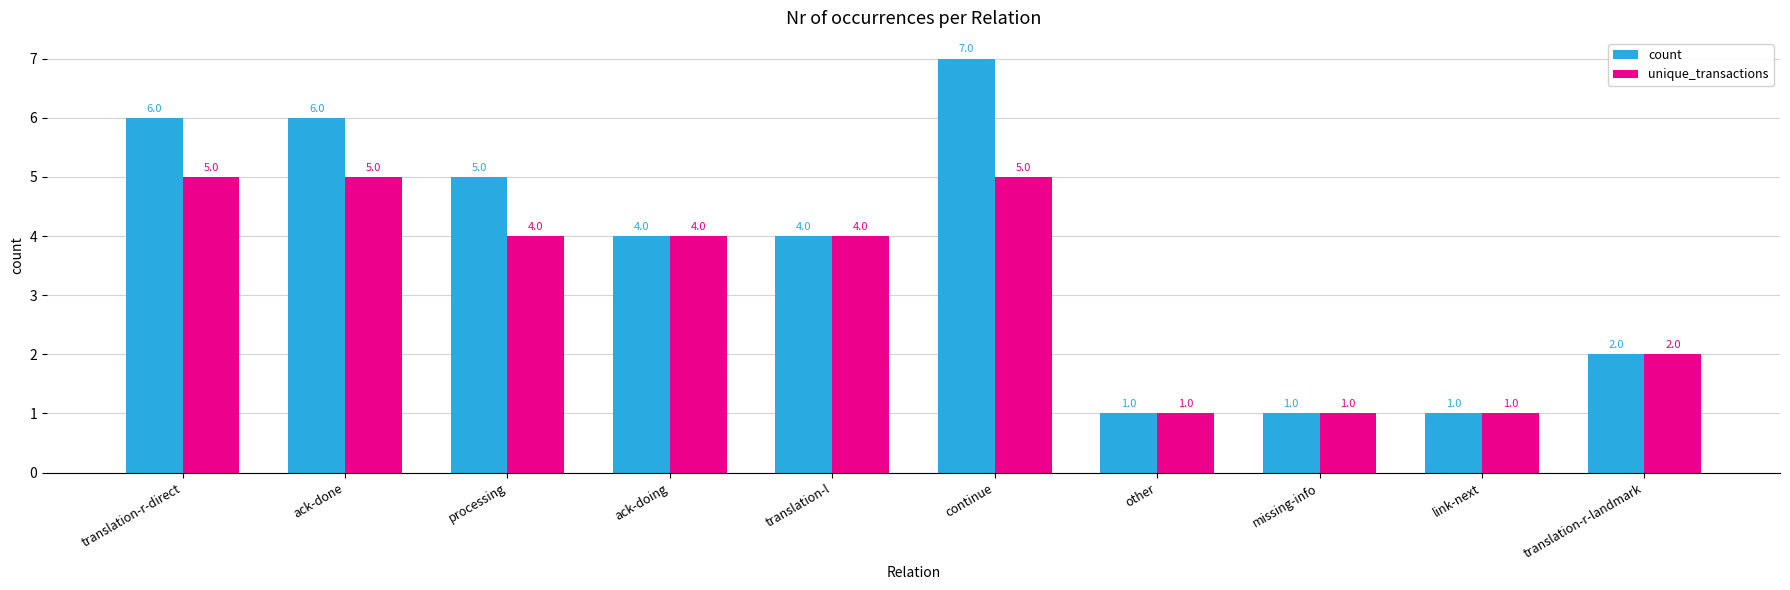

Which series has the largest total across all categories?

count